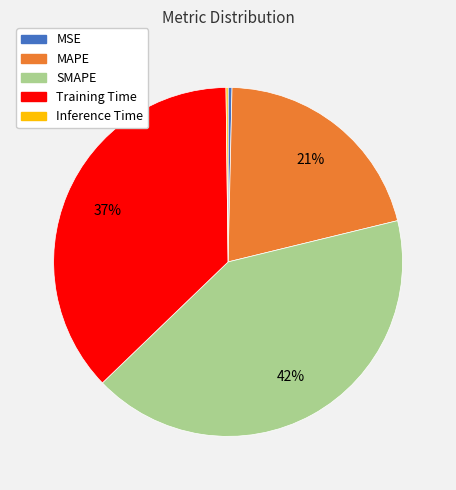

Is the sum of MSE and SMAPE greater than half?

No